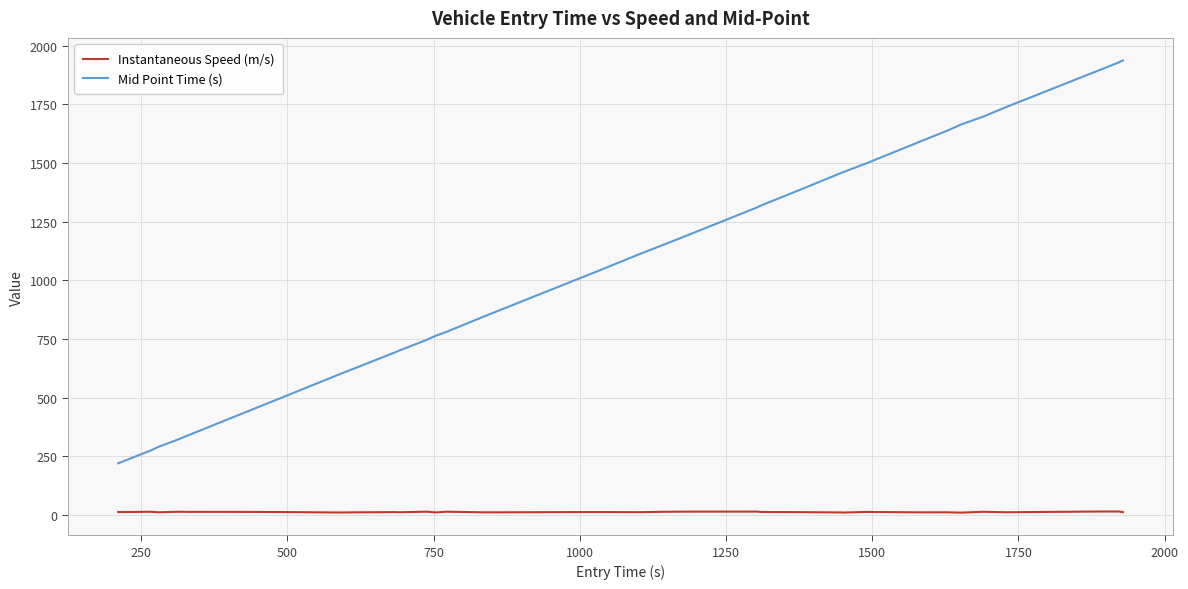

True or false: Instantaneous Speed (m/s) and Mid Point Time (s) intersect in this chart.

False